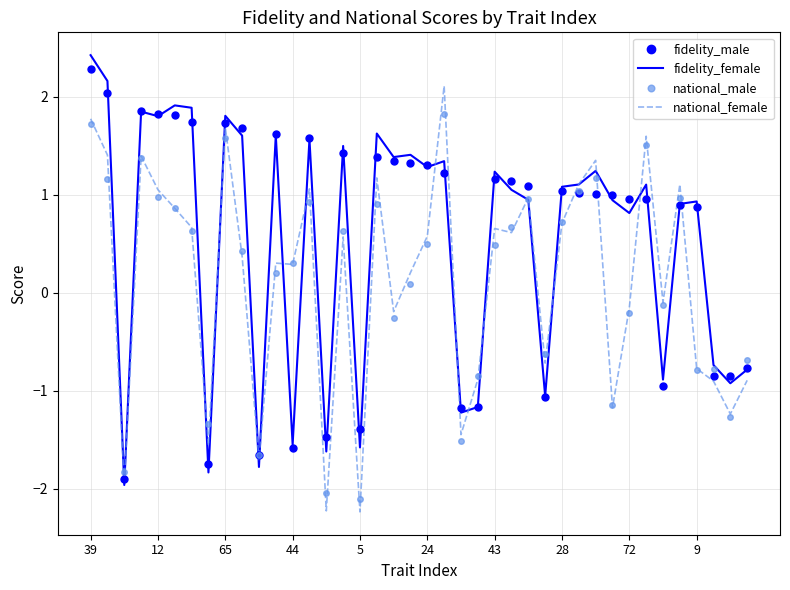

What is the lowest value of the fidelity_male series?

-1.9